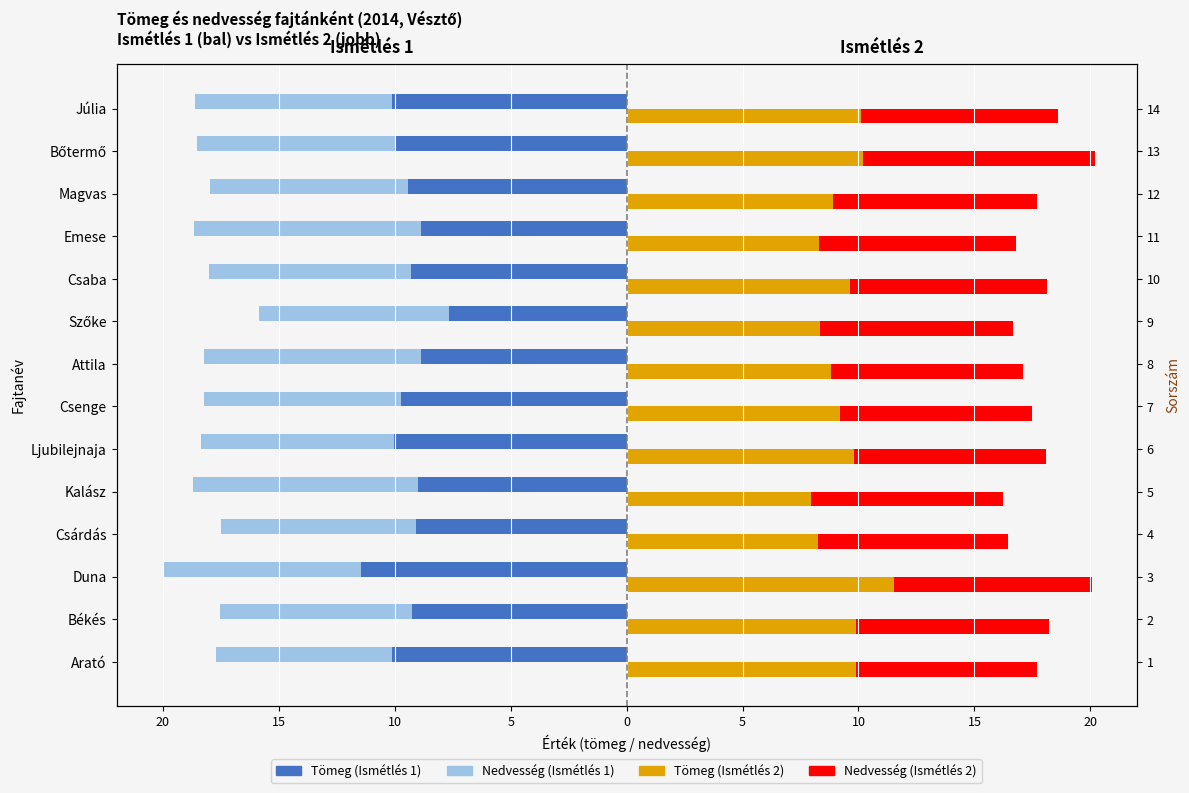

How many bars are there in each group?

4